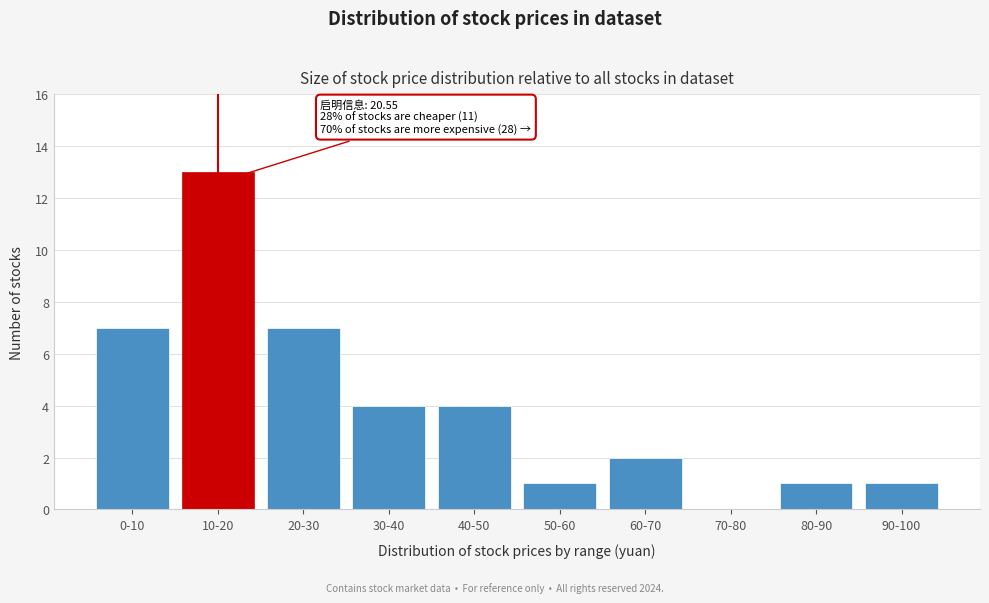

Reading right to left, transcribe all the data shown in this chart.

90-100=1	80-90=1	70-80=0	60-70=2	50-60=1	40-50=4	30-40=4	20-30=7	10-20=13	0-10=7